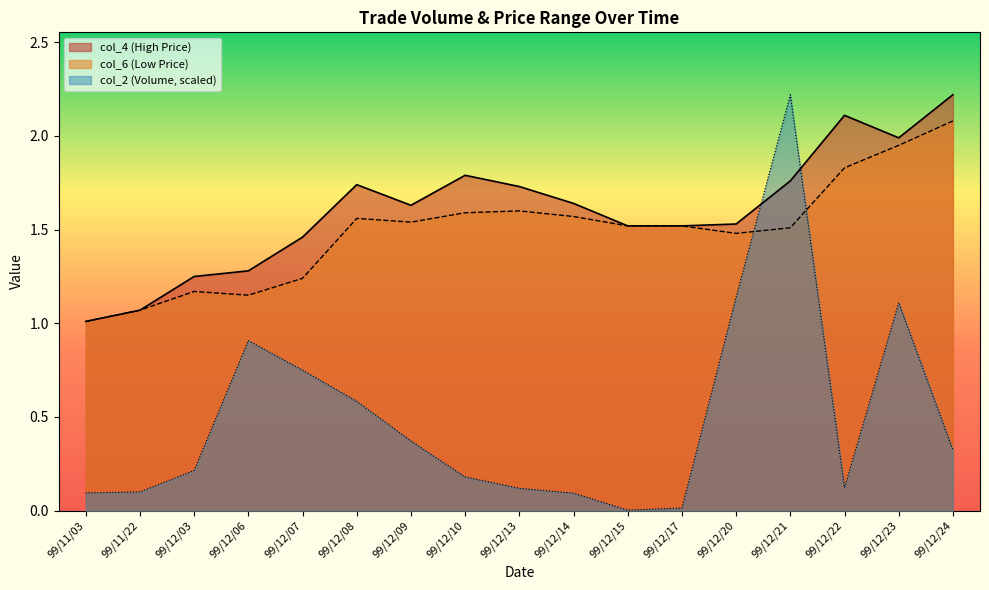

Is the value of col_2 at 99/12/24 greater than the value of col_4 at 99/12/13?

No